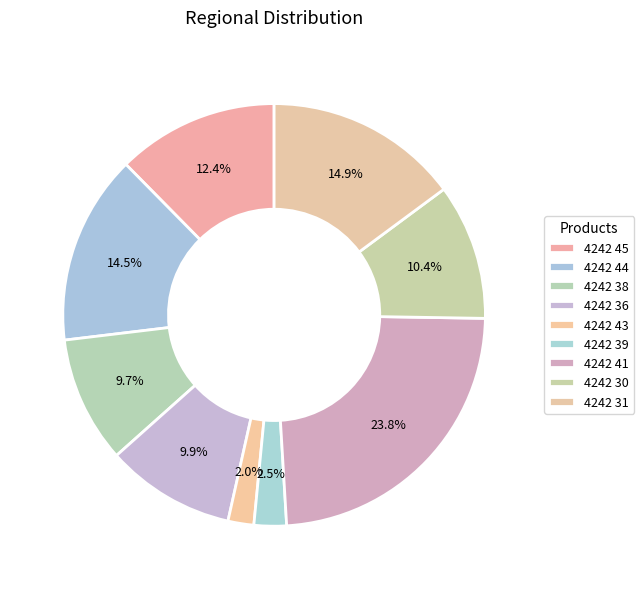

How many segments does this pie chart have?

9